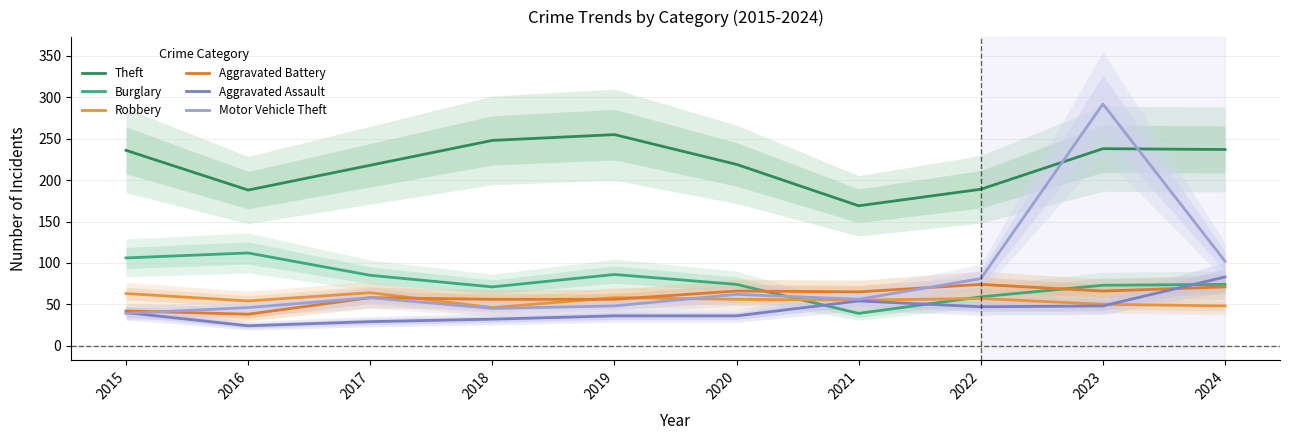

The Theft series shows 84 at 2015. True or false?

False